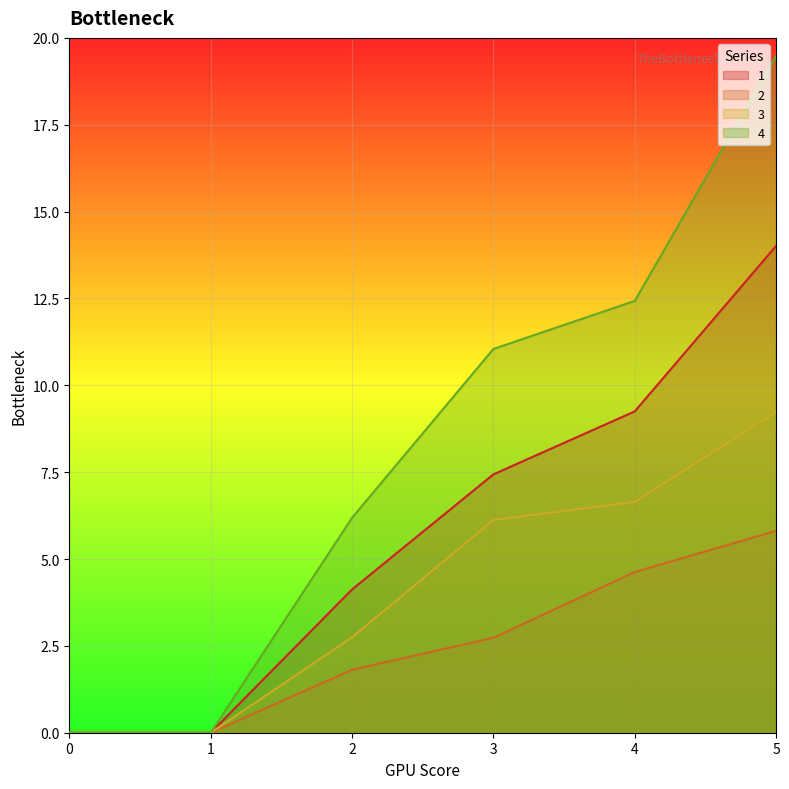

At which label is 1 closest to 7?

3